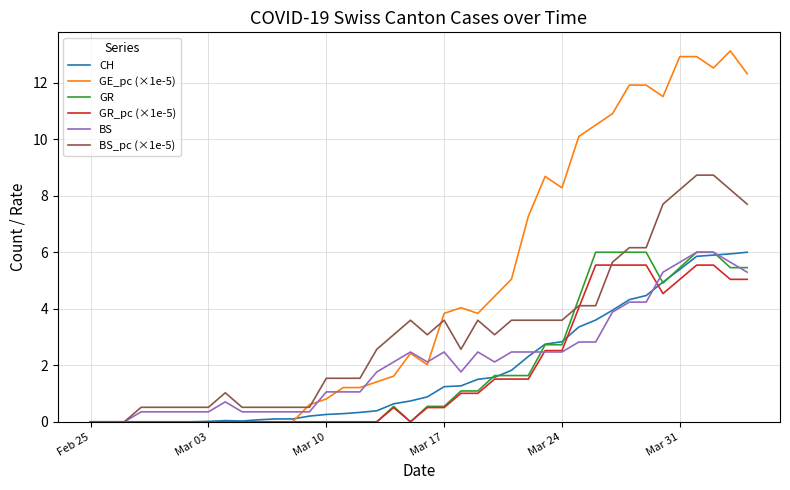

Which series has the largest range (max minus min)?

GE_pc (×1e-5)